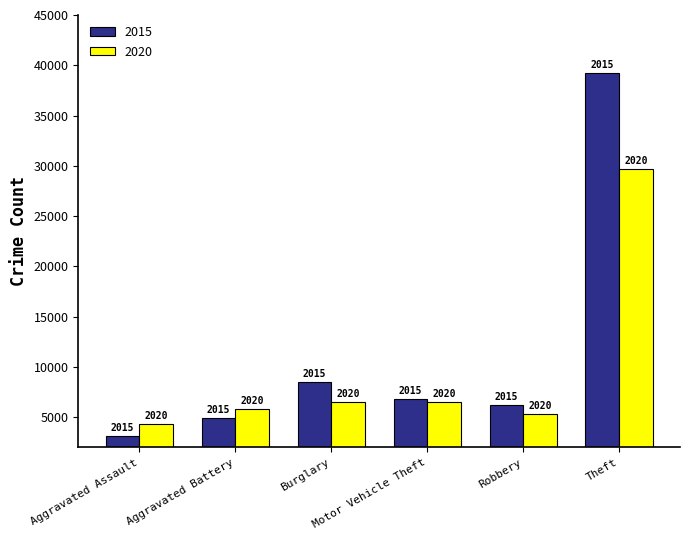

What are all the series names shown in the legend?

2015, 2020